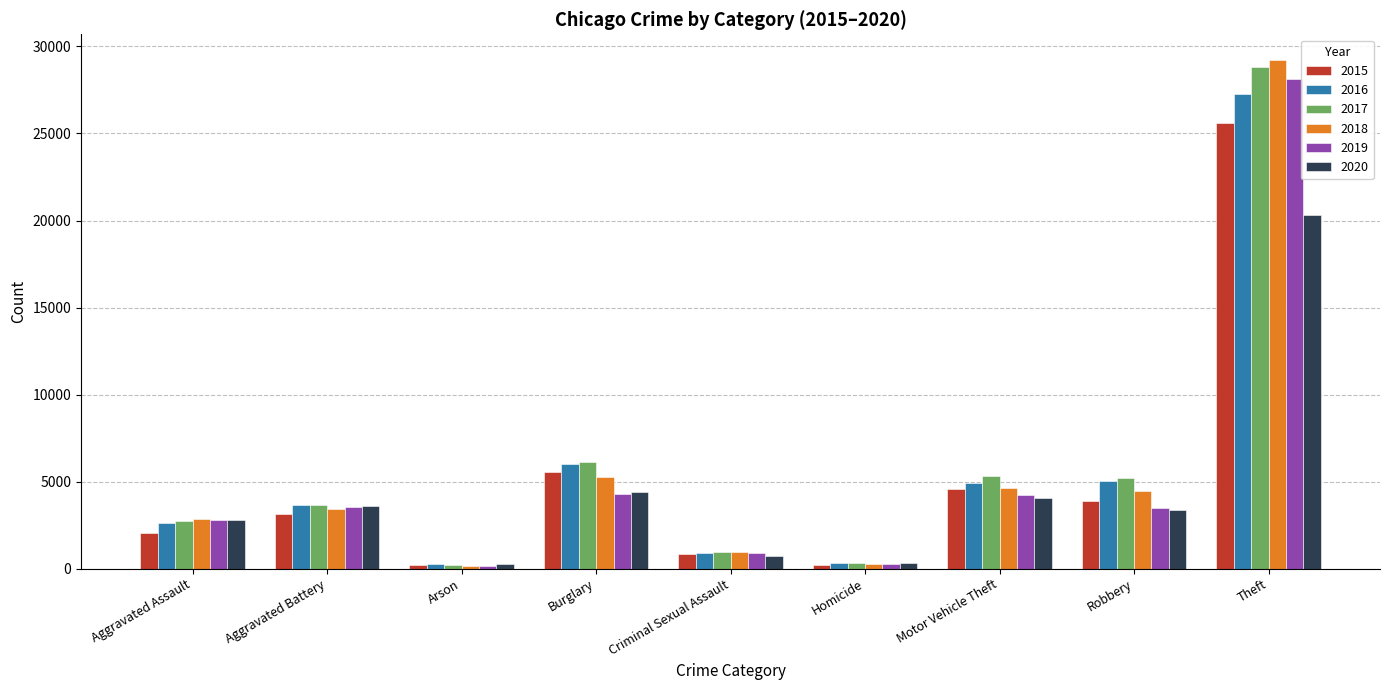

Rank the series by their maximum value, from highest to lowest.

2018, 2017, 2019, 2016, 2015, 2020